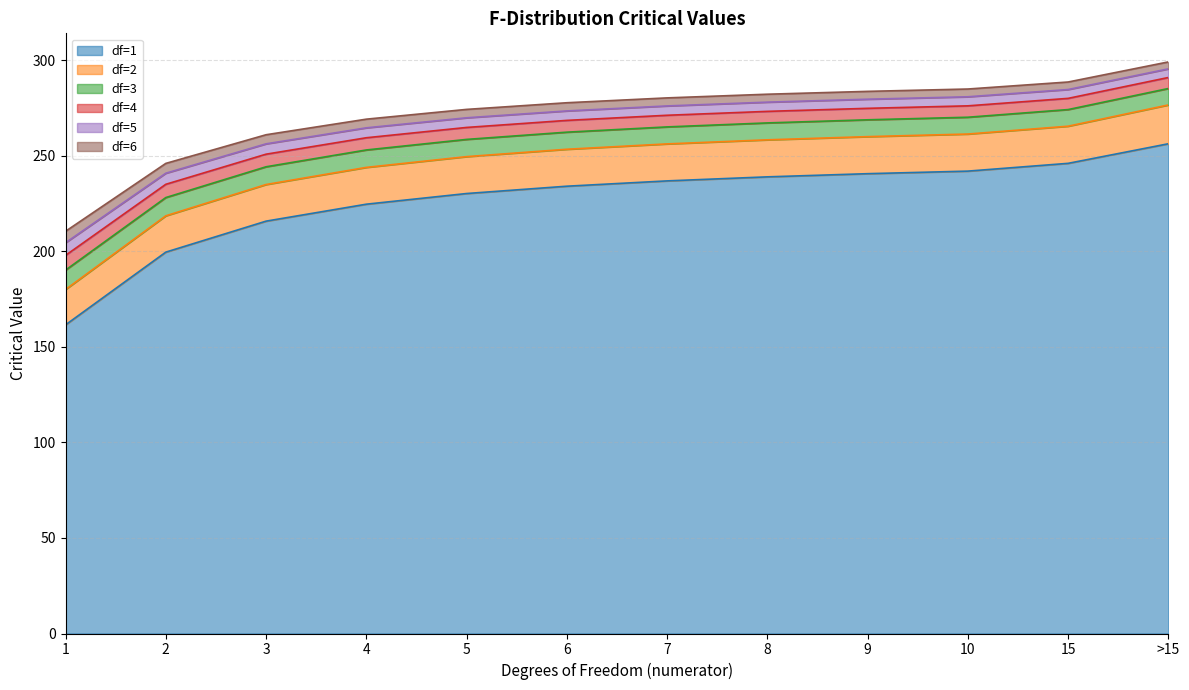

True or false: df=3 and df=6 intersect in this chart.

False